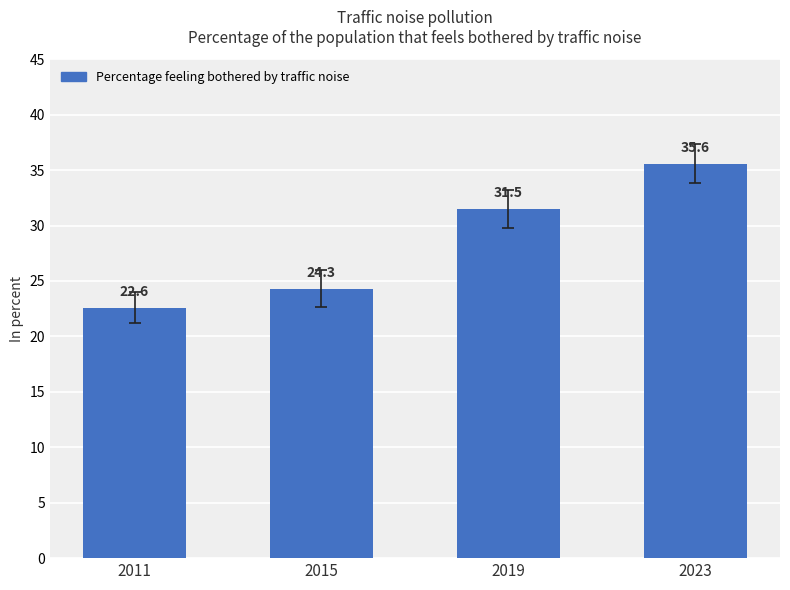

Read the value at 2023.

35.6